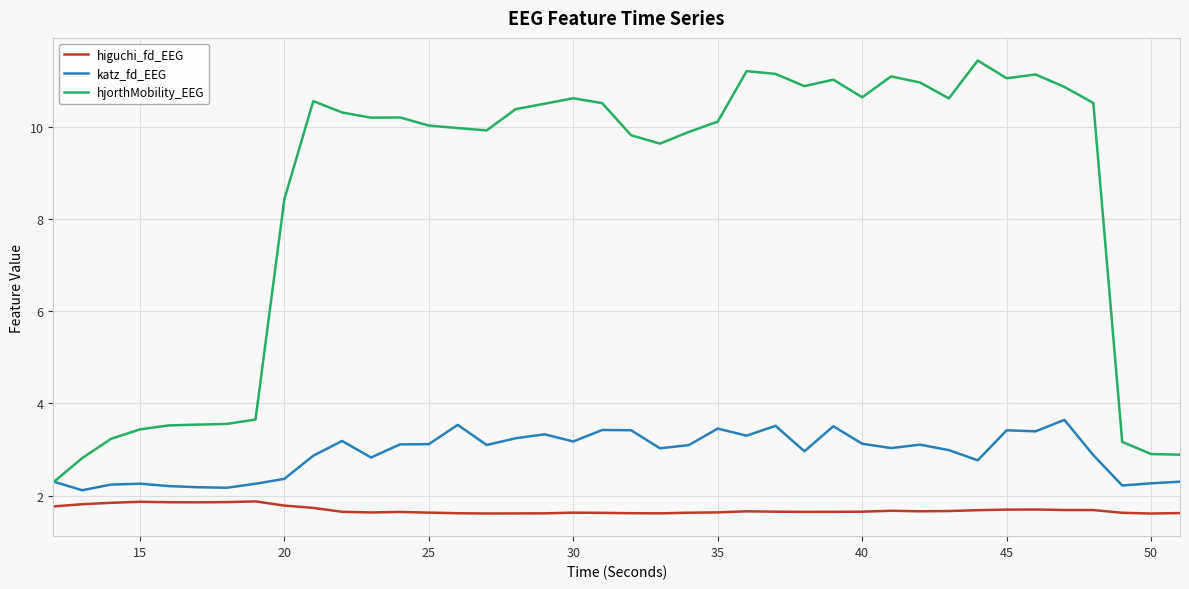

Which series has the widest spread of values?

hjorthMobility_EEG